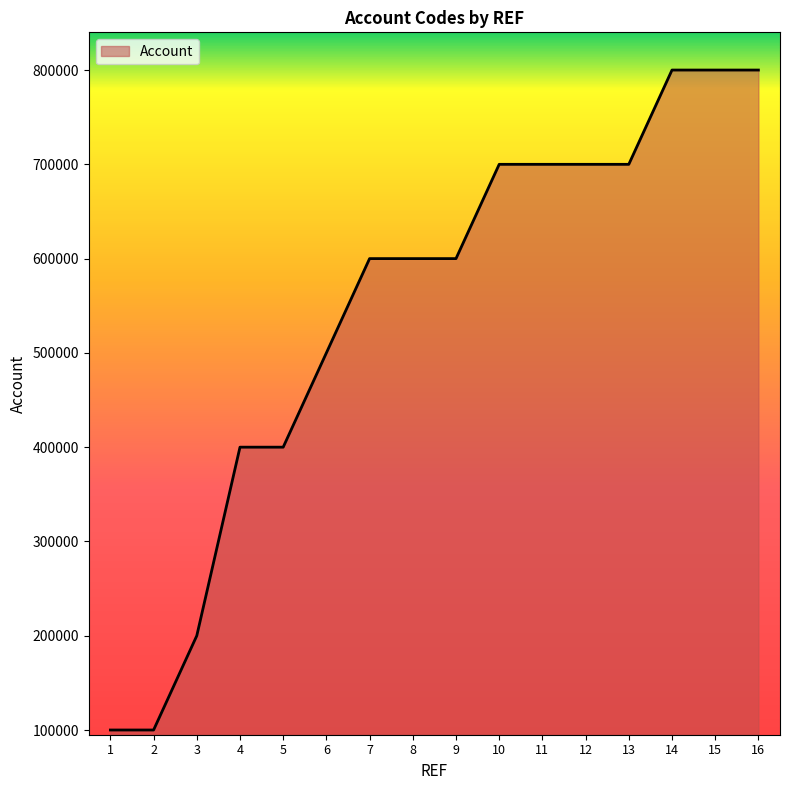

What is the greatest value displayed?

800002